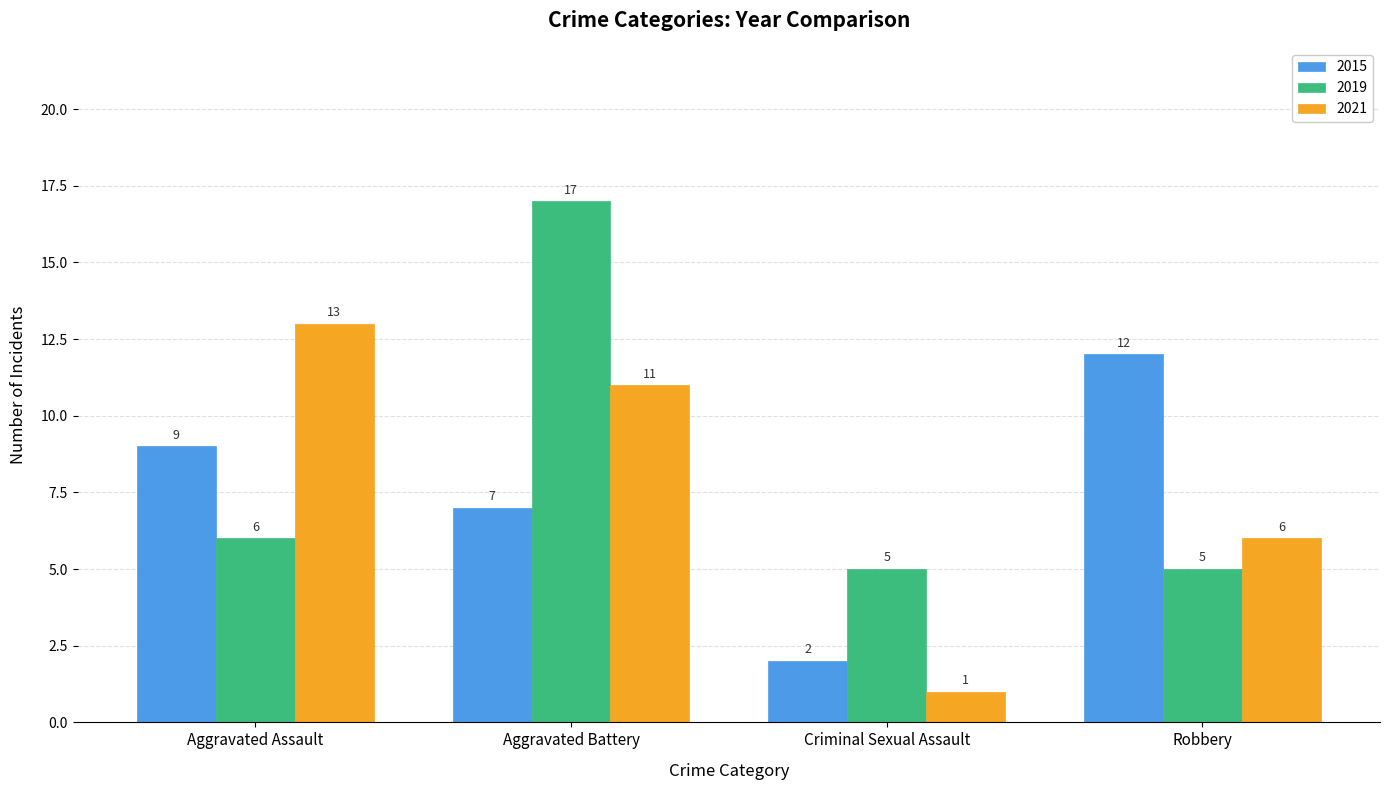

What are all the series names shown in the legend?

2015, 2019, 2021